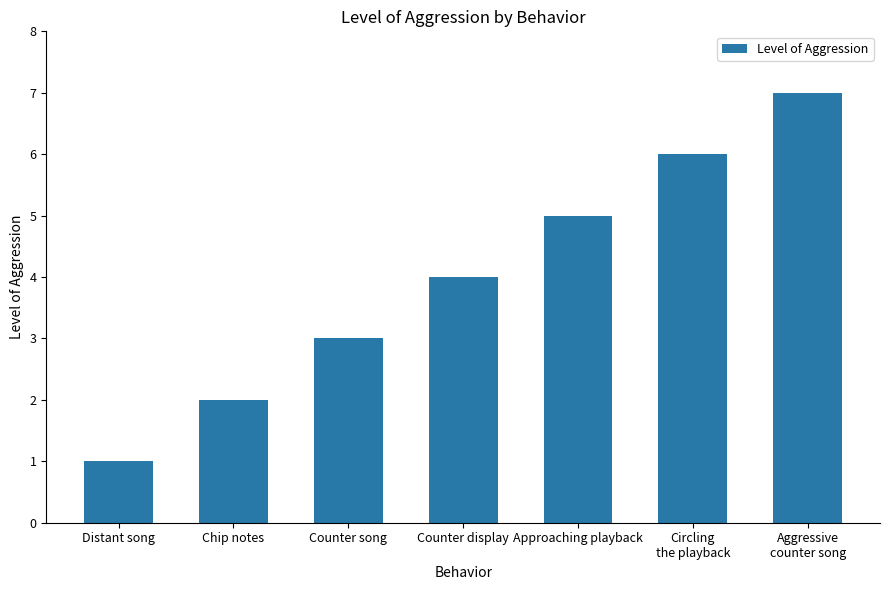

What is the ratio of the value at Circling
the playback to the value at Counter display?

1.5